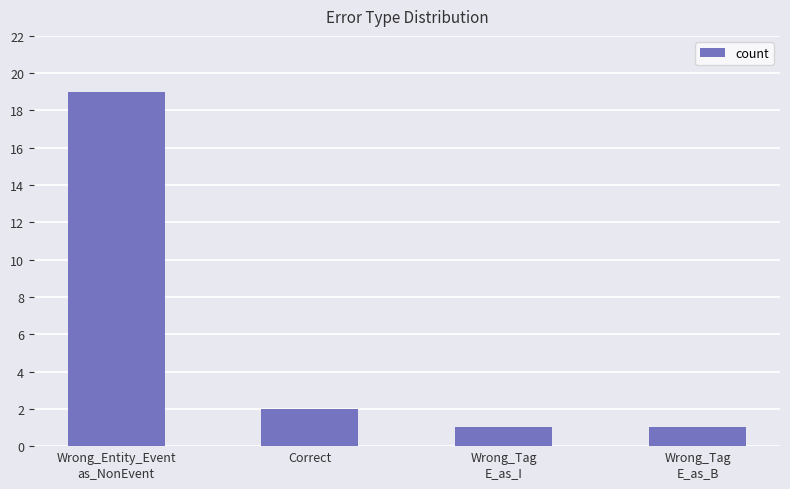

How many categories are shown in the chart?

4